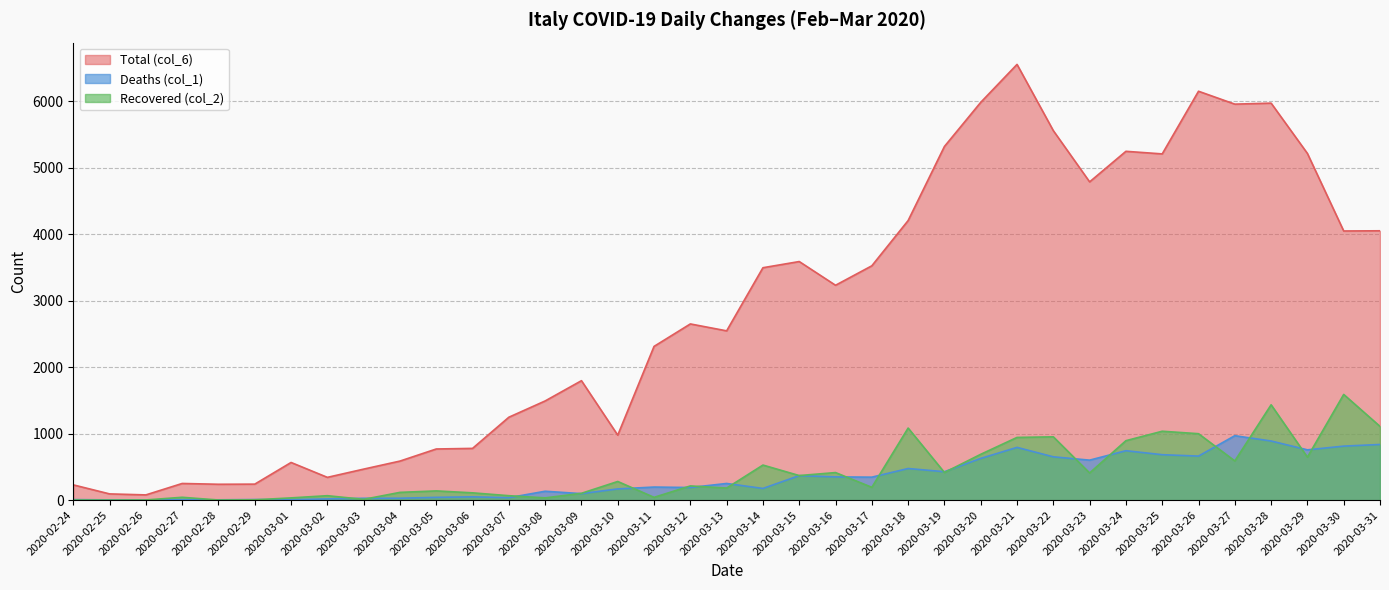

Reading left to right, what are all the values shown in this chart?

Total (col_6): 229	93	78	250	238	240	566	342	466	587	769	778	1247	1492	1797	977	2313	2651	2547	3497	3590	3233	3526	4207	5322	5986	6557	5560	4789	5249	5210	6153	5959	5974	5217	4050	4053
Deaths (col_1): 7	3	2	5	4	8	5	18	27	28	41	49	36	133	97	168	196	189	250	175	368	349	345	475	427	627	793	651	601	743	683	662	969	889	756	812	837
Recovered (col_2): 1	0	2	42	1	4	33	66	11	116	138	109	66	33	102	280	41	213	181	527	369	414	192	1084	415	689	943	952	408	894	1036	999	589	1434	646	1590	1109